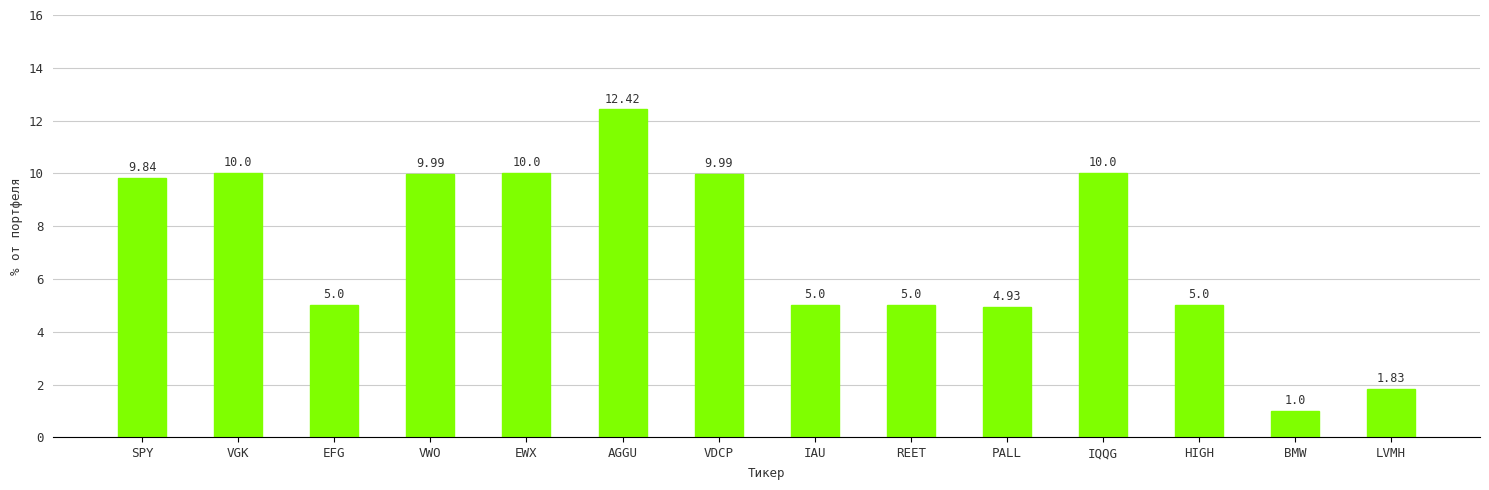

How many values are below 9?

7